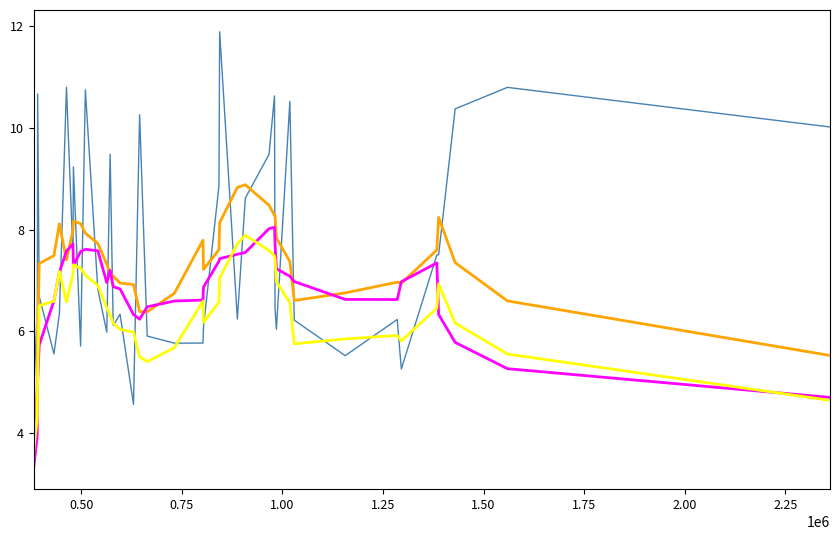

What is the minimum value shown in the chart?

3.3